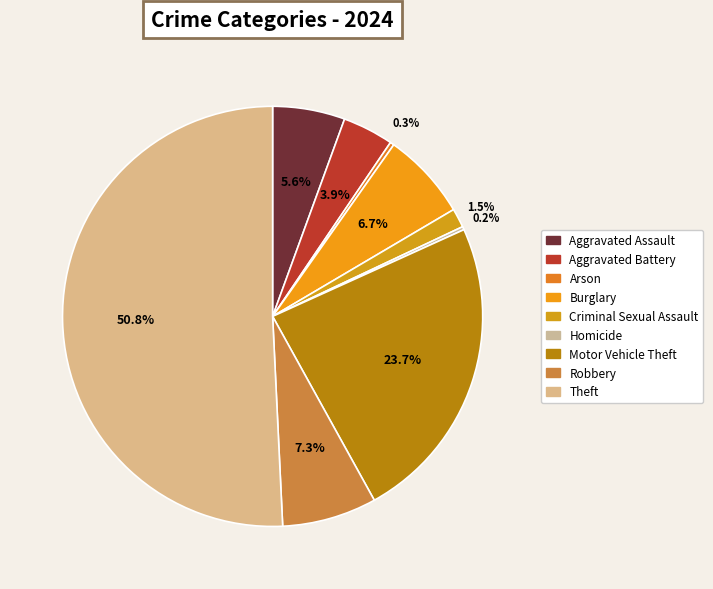

Which slice is the smallest?

Homicide